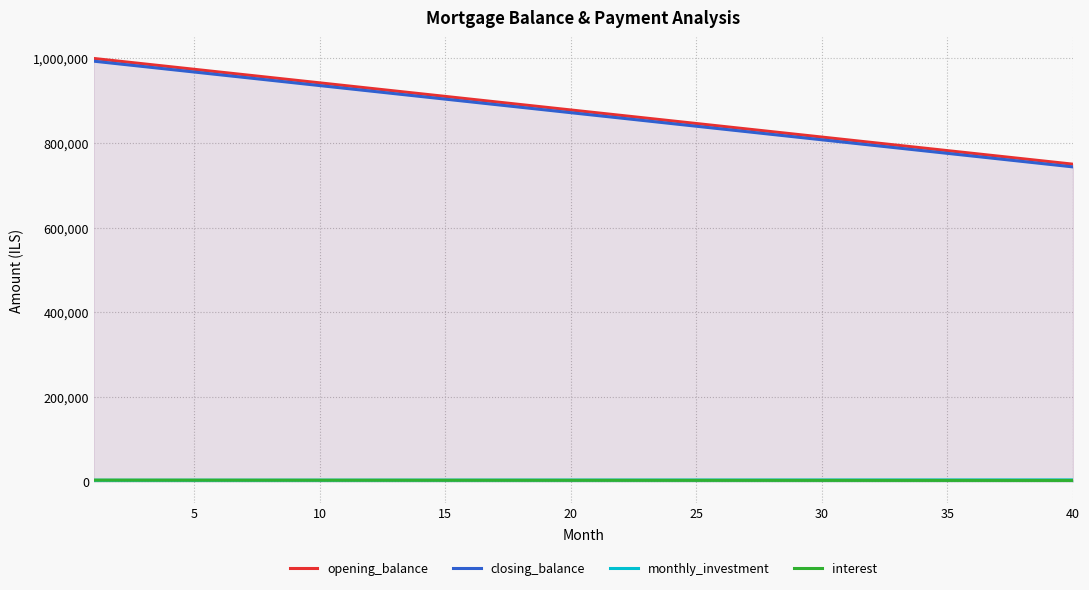

True or false: interest and closing_balance cross at least once.

False